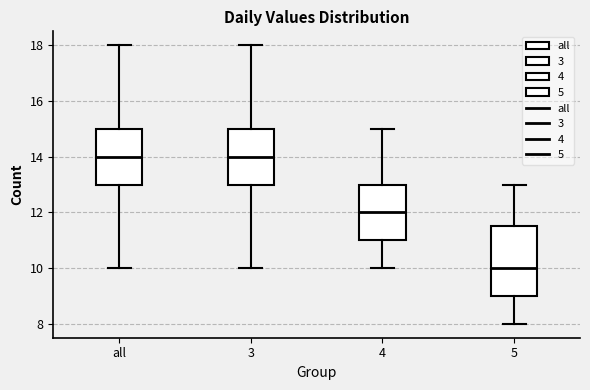

Where is the upper edge of the box for 5 on the y-axis? The values are not printed on the chart, so give them approximately, as read against the axis.

11.6